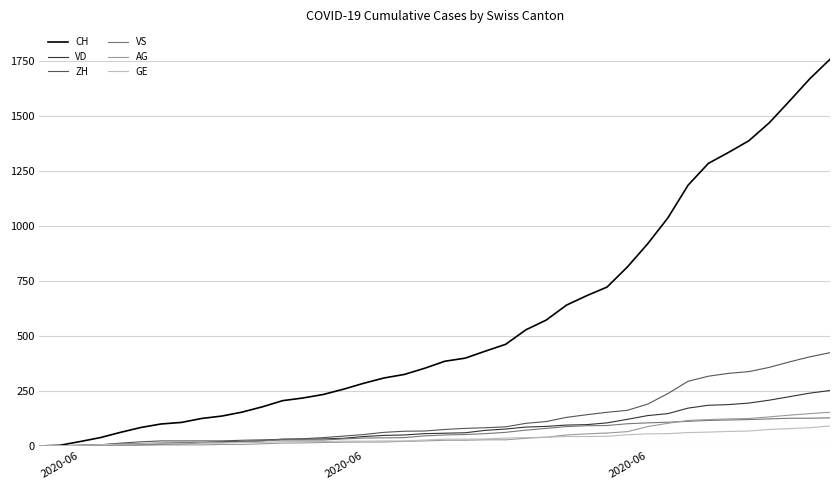

Which series has the largest total across all categories?

CH